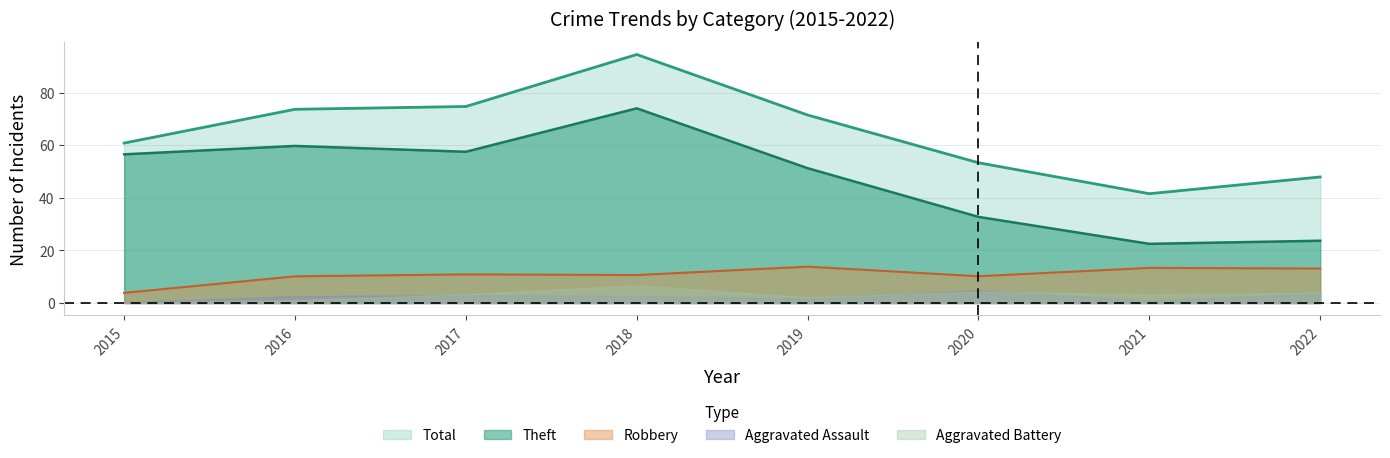

Does the chart display data point markers on the line(s)?

No